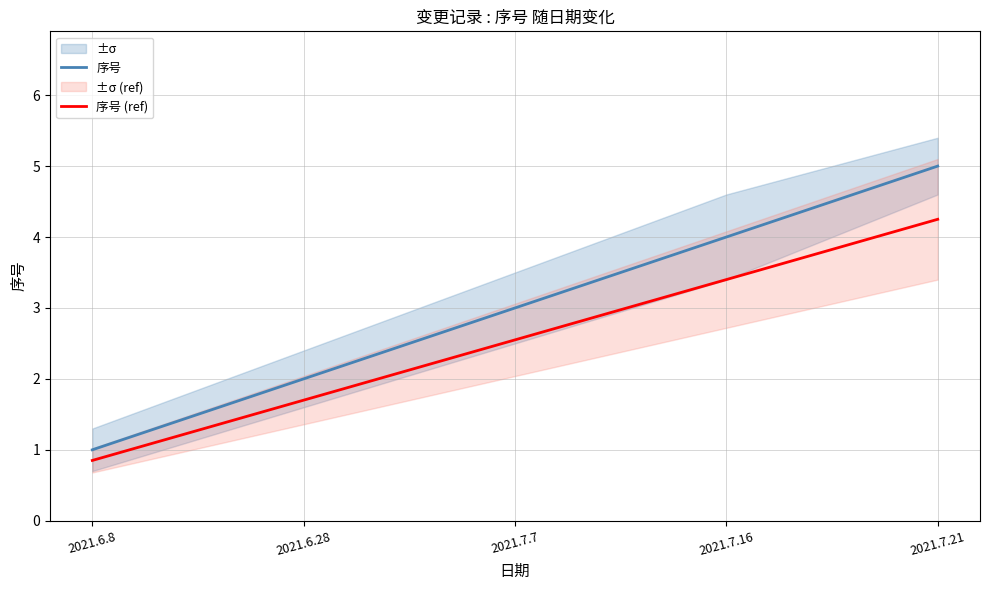

The 序号 series shows 1.1 at 2021.7.7. True or false?

False